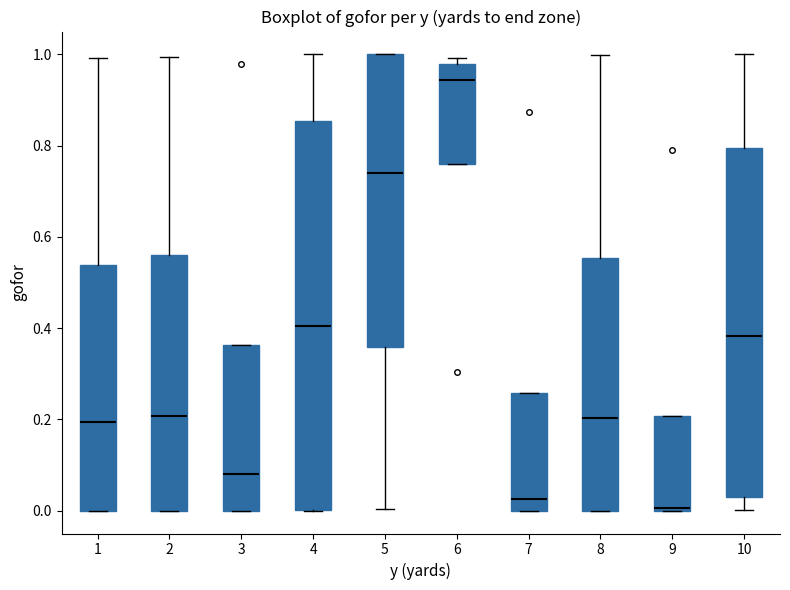

Reading left to right, read every box against the y-axis: the position of its median line, the range the box covers, and the ends of its whiskers. The values are not printed on the chart, so give them approximately, as read against the axis.

1: median 0.20, box 0.00 to 0.54, whiskers 0.00 to 1.00
2: median 0.20, box 0.00 to 0.56, whiskers 0.00 to 1.00
3: median 0.08, box 0.00 to 0.36, whiskers 0.00 to 0.36
4: median 0.40, box 0.00 to 0.86, whiskers 0.00 to 1.00
5: median 0.74, box 0.36 to 1.00, whiskers 0.00 to 1.00
6: median 0.94, box 0.76 to 0.98, whiskers 0.76 to 1.00
7: median 0.02, box 0.00 to 0.26, whiskers 0.00 to 0.26
8: median 0.20, box 0.00 to 0.56, whiskers 0.00 to 1.00
9: median 0.00 (just above the box's lower edge), box 0.00 to 0.20, whiskers 0.00 to 0.20
10: median 0.38, box 0.04 to 0.80, whiskers 0.00 to 1.00